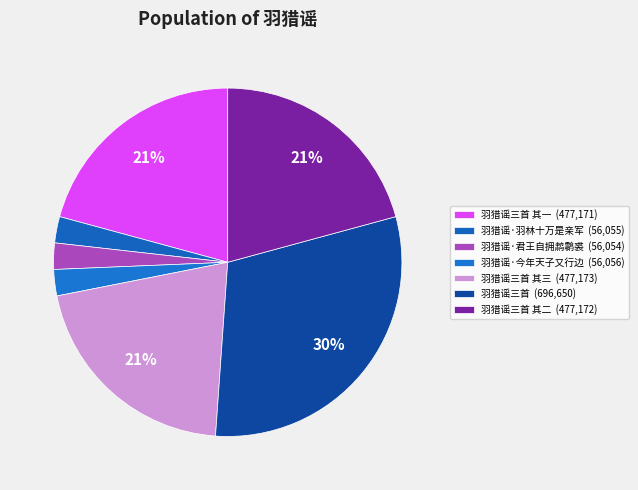

Which category has the biggest portion of the pie?

羽猎谣三首